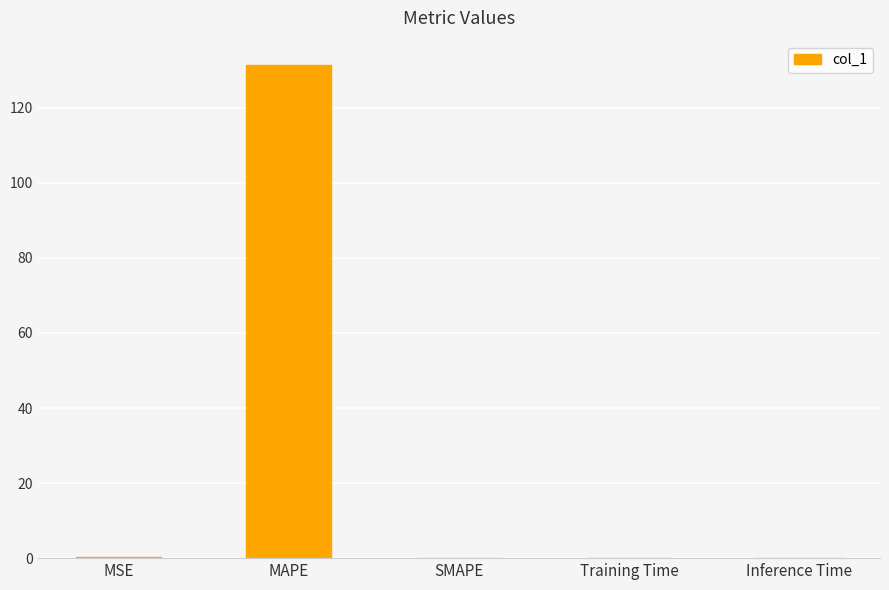

Which category has the highest value across all series?

MAPE